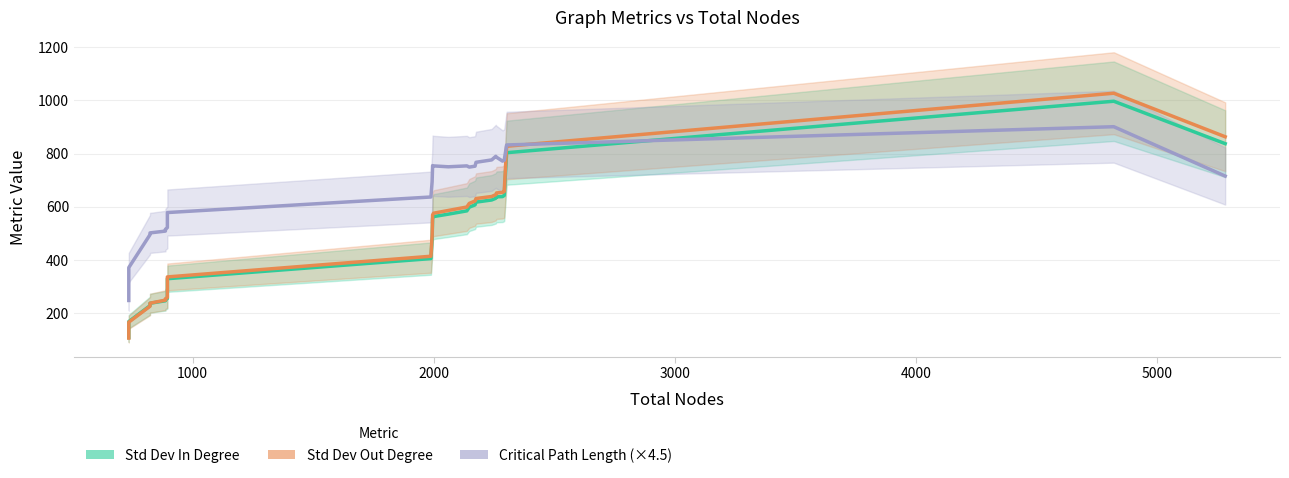

What is the difference between the maximum and minimum values in the Std Dev In Degree series?

888.5